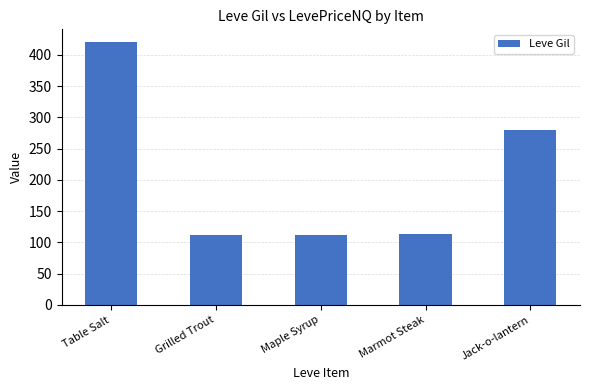

The chart shows a value of 112 at Maple Syrup. True or false?

True